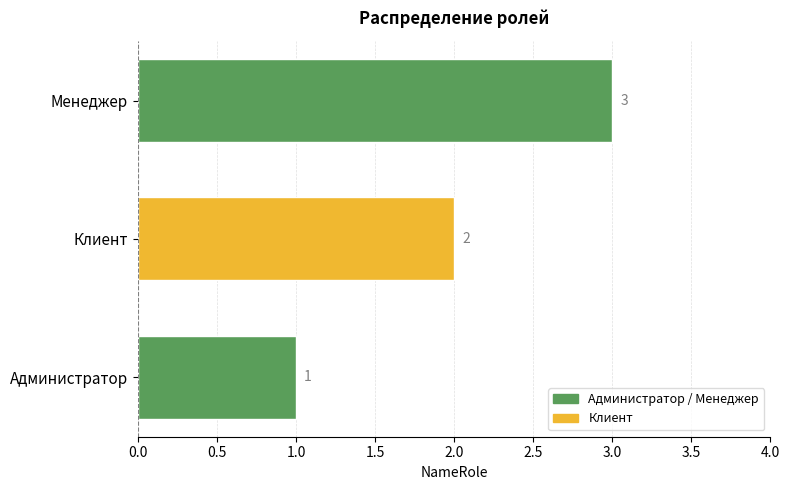

What is the sum of the values at Менеджер and Администратор?

4